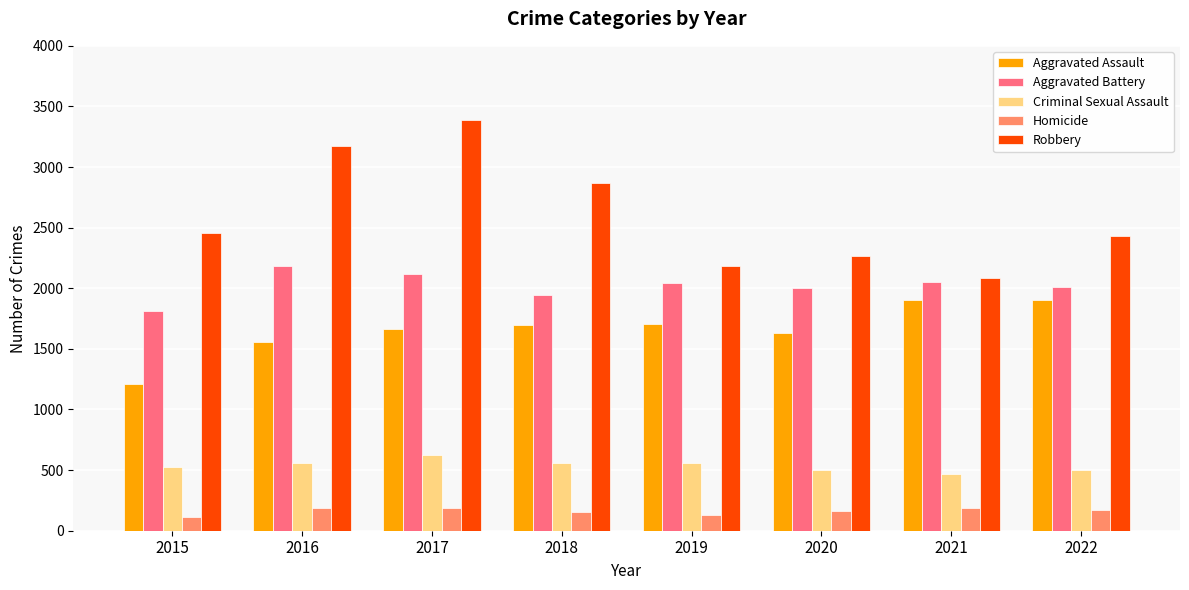

Is it true that Aggravated Battery equals 2634 at 2022?

False